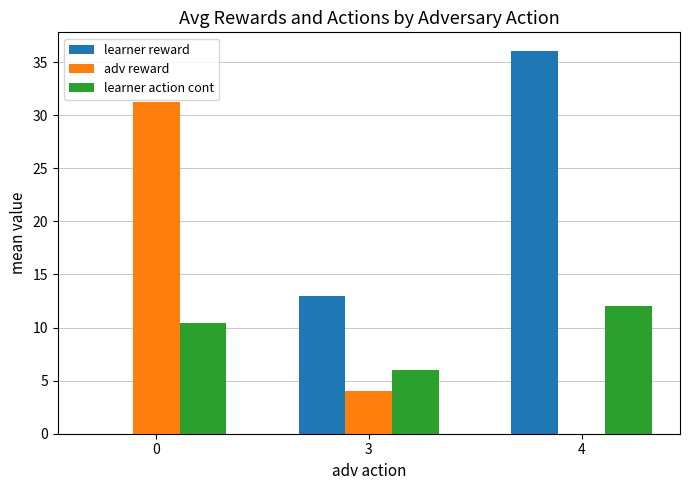

How many series are shown in this chart?

3